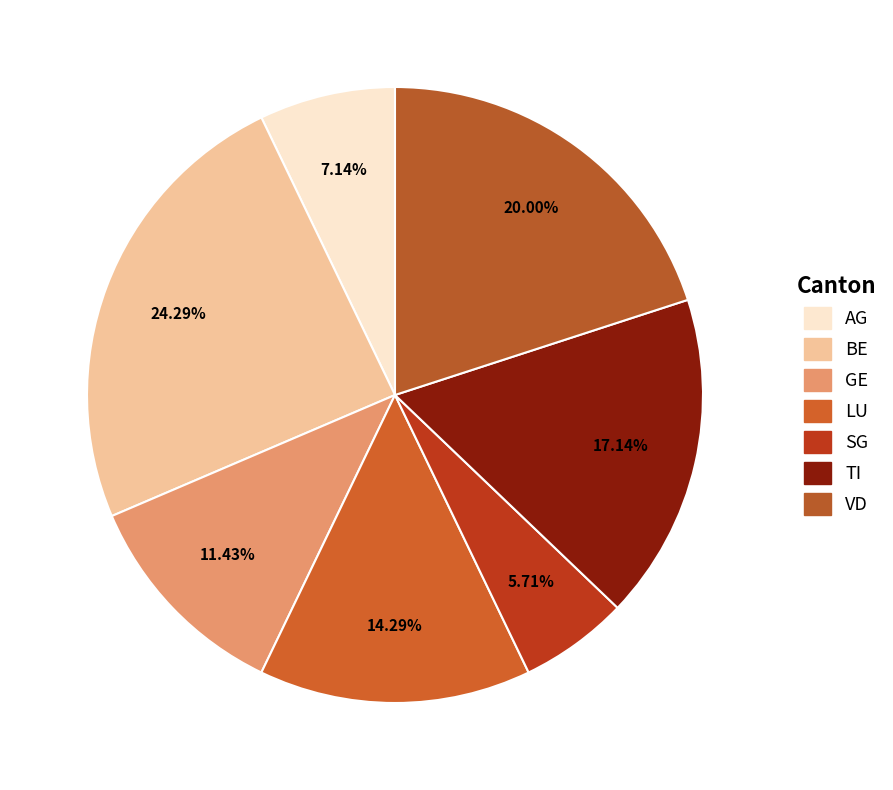

What percentage do VD and SG together represent?

25.7%